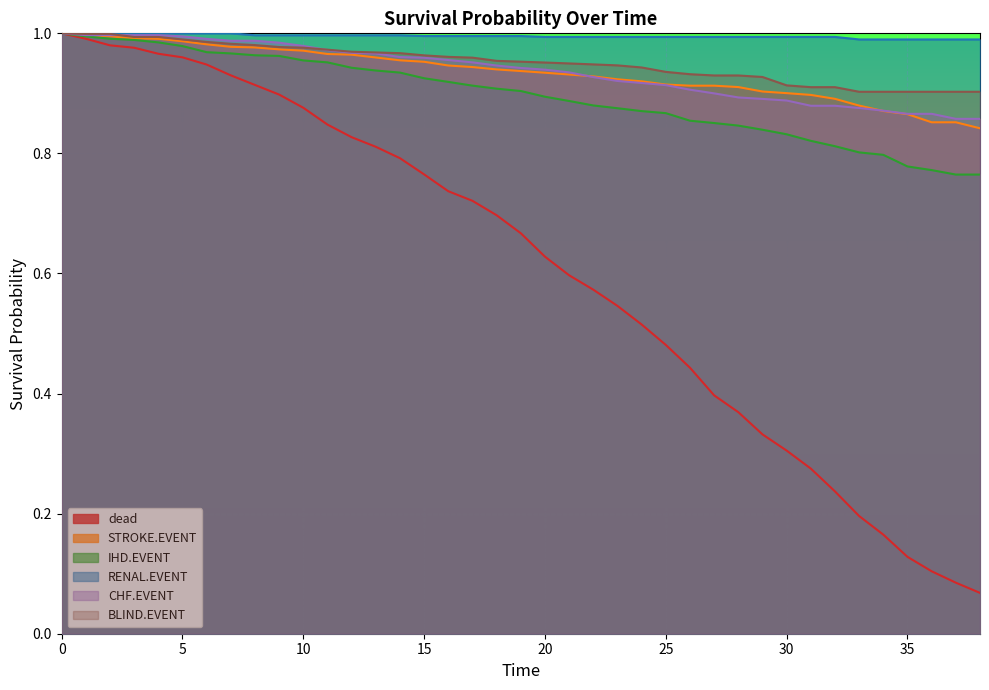

Which series has the widest spread of values?

dead